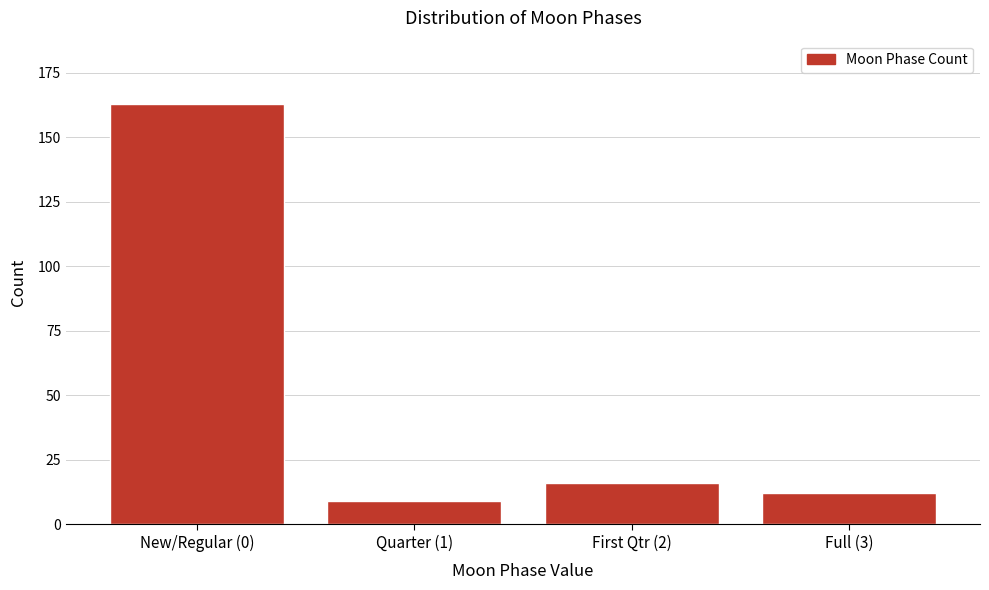

Reading left to right, transcribe all the data shown in this chart.

163	9	16	12